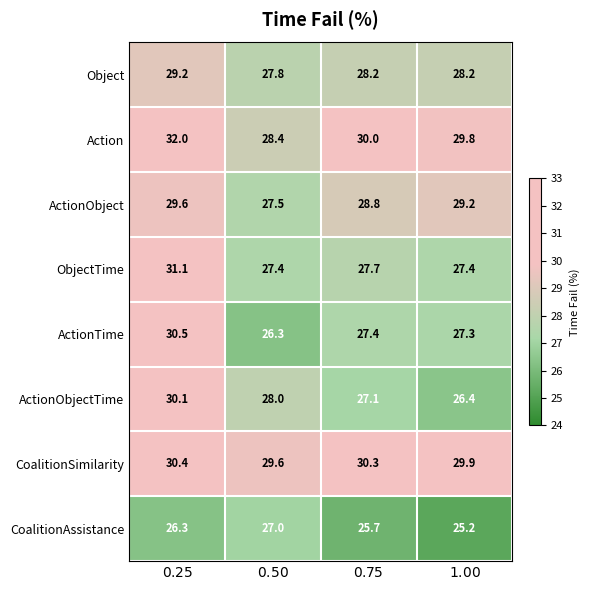

List the series in order of their peak value, highest first.

Action, ObjectTime, ActionTime, CoalitionSimilarity, ActionObjectTime, ActionObject, Object, CoalitionAssistance